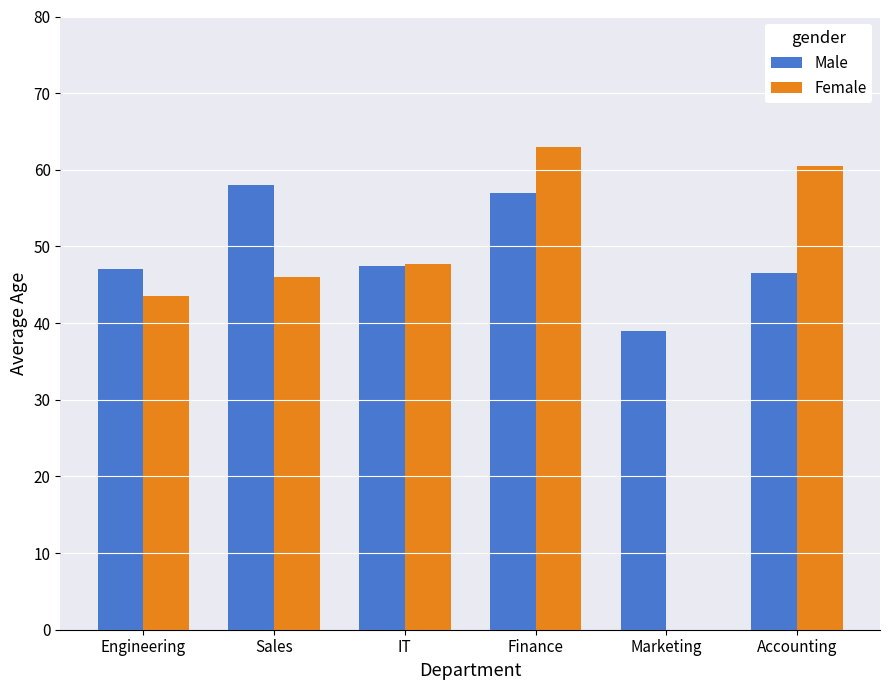

Which series changed the most between Engineering and Finance?

Female